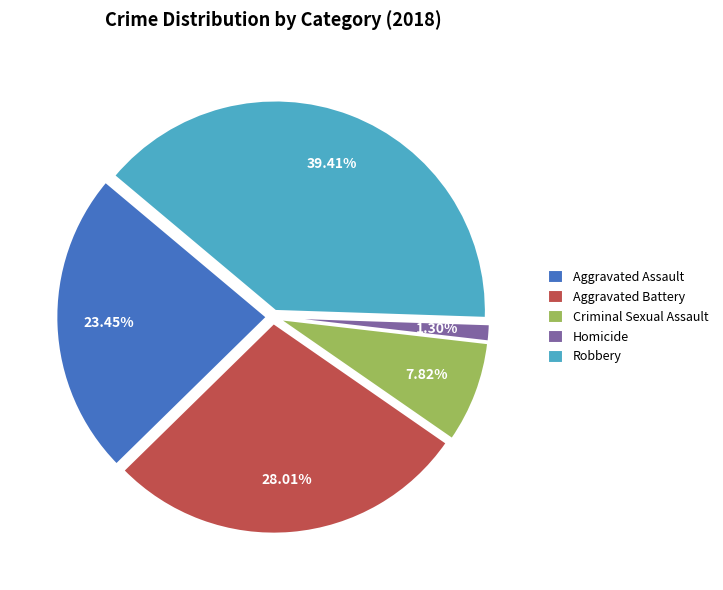

The Homicide slice represents 11% of the pie. True or false?

False